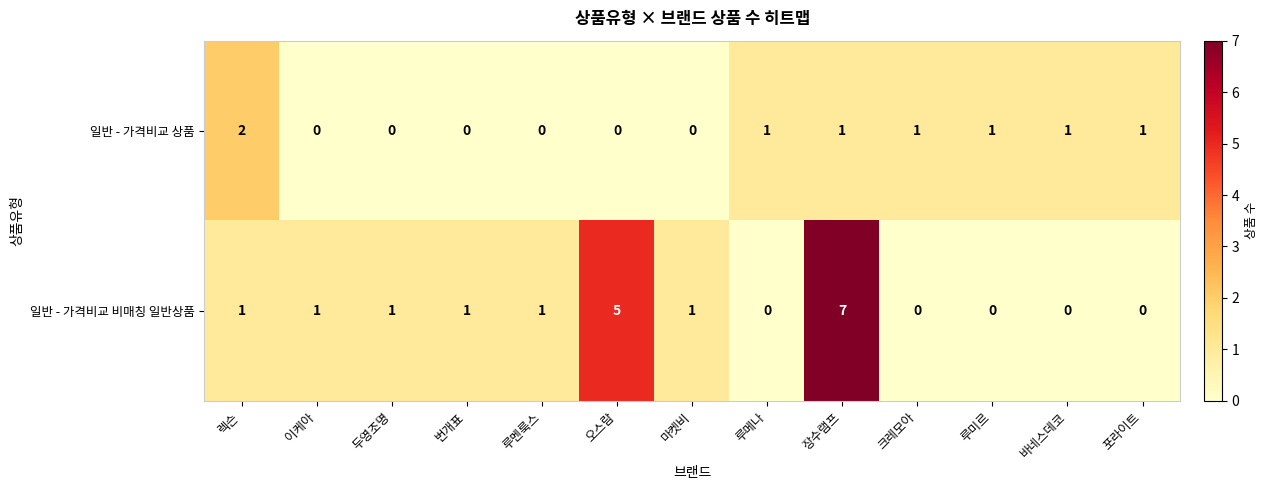

What is the sum of all 일반 - 가격비교 상품 values?

8